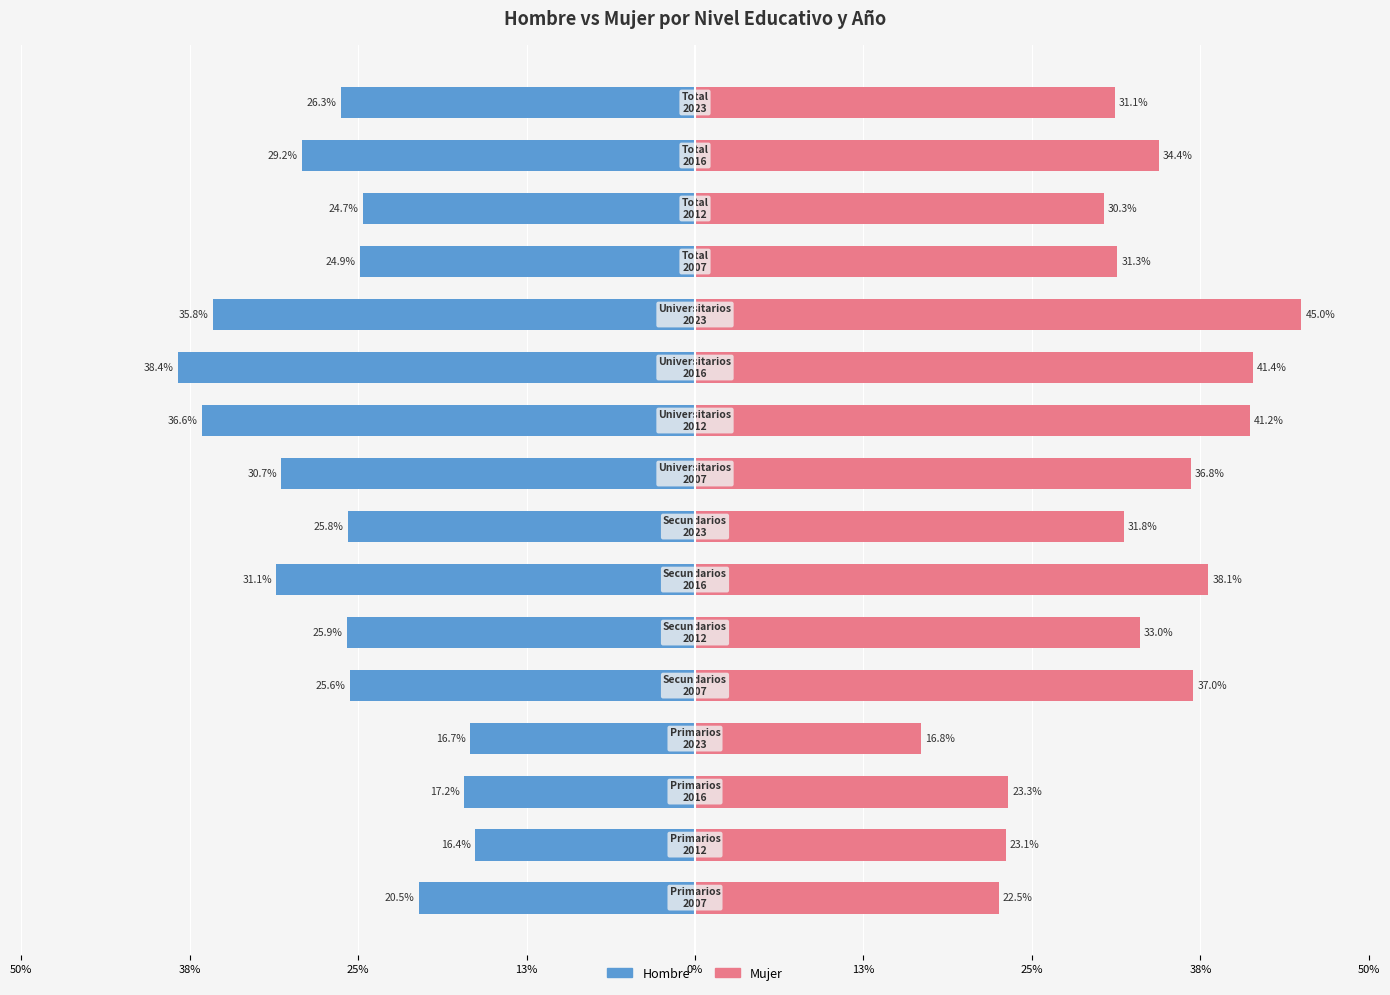

Which series has the widest spread of values?

Mujer